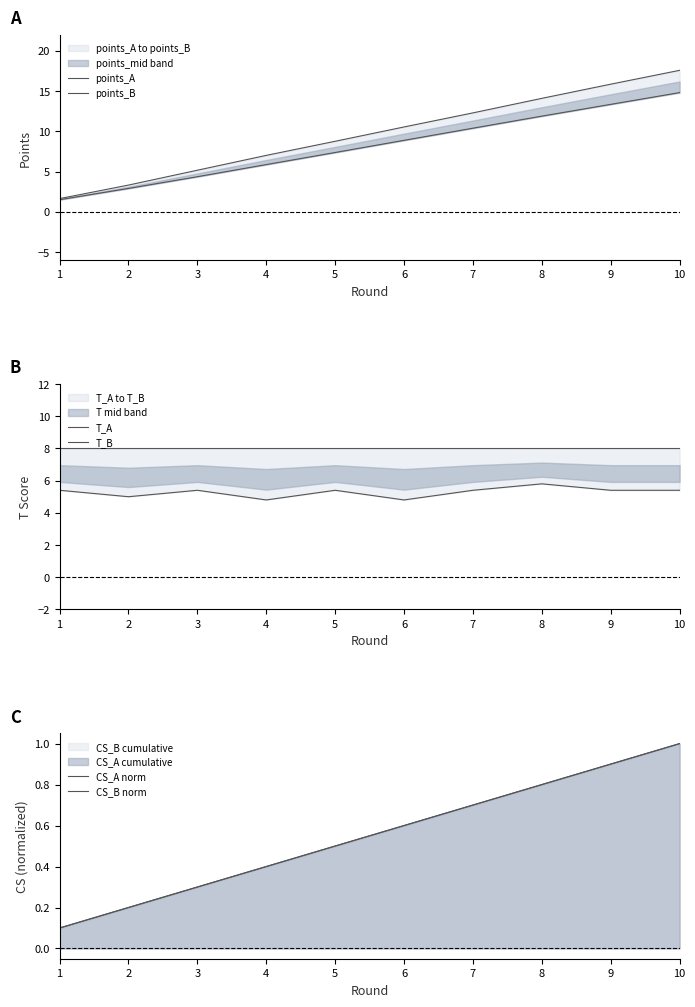

The value of CS_A norm at 10 is 1.0. True or false?

True